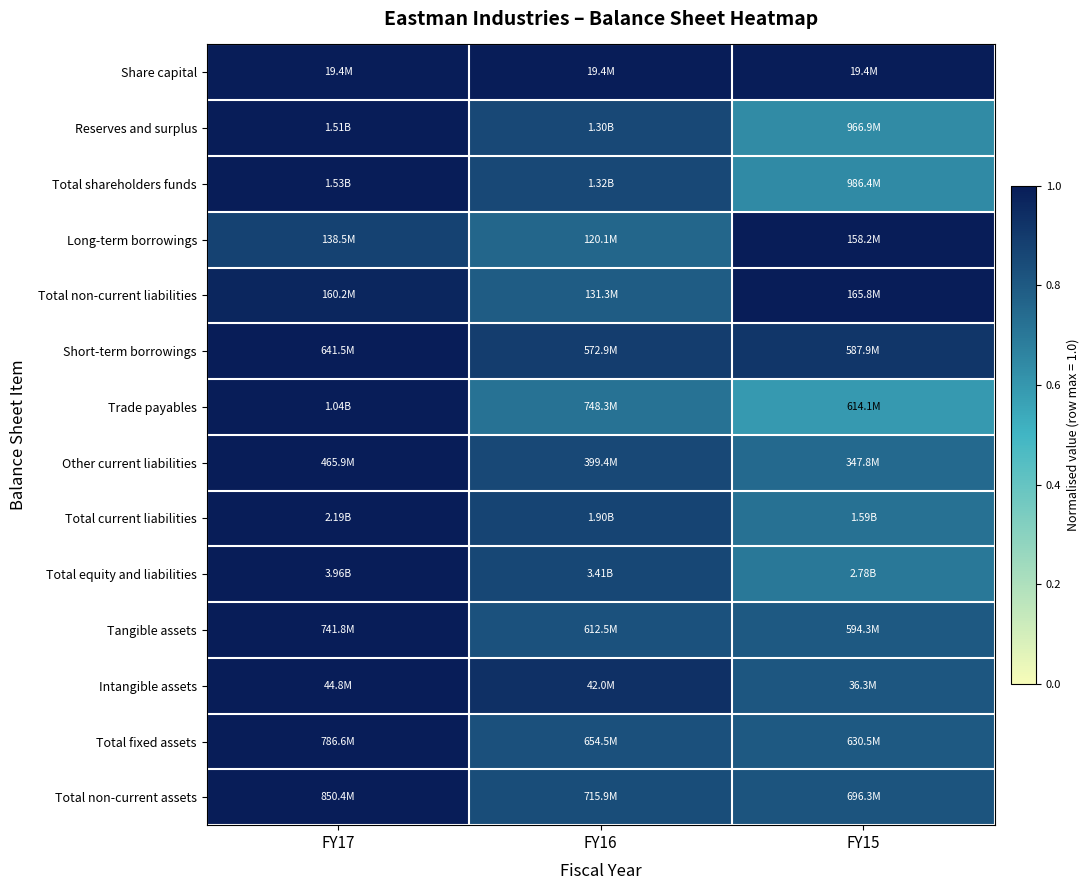

At how many categories does at least one series exceed 0?

3